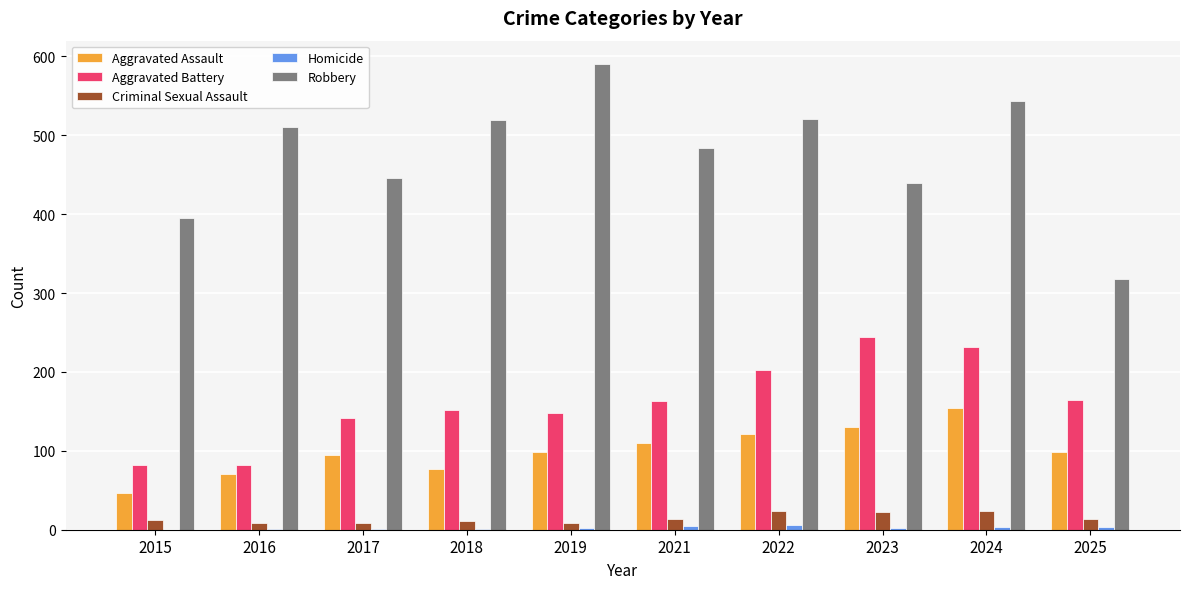

Count the number of categories in the chart.

10